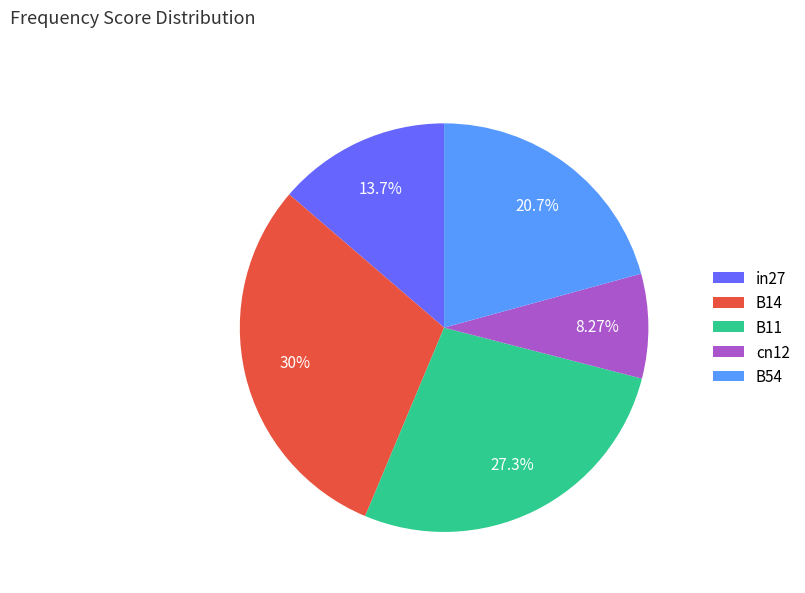

What is the smallest slice in the pie chart?

cn12